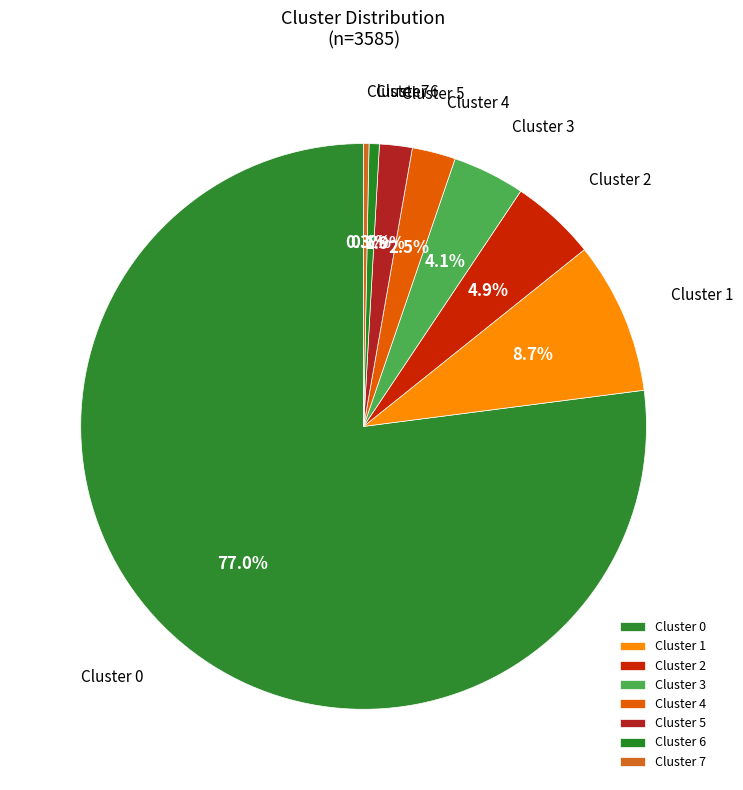

Approximately how many times larger is the value at Cluster 3 compared to Cluster 5?

2.2